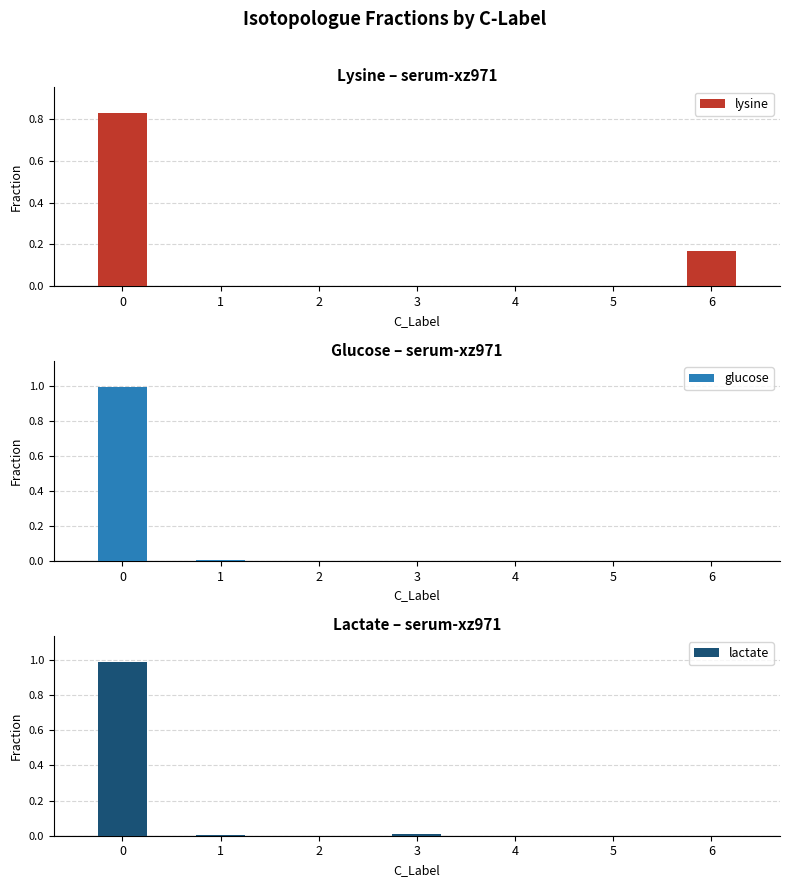

Which has a higher value, 3 or 1?

3